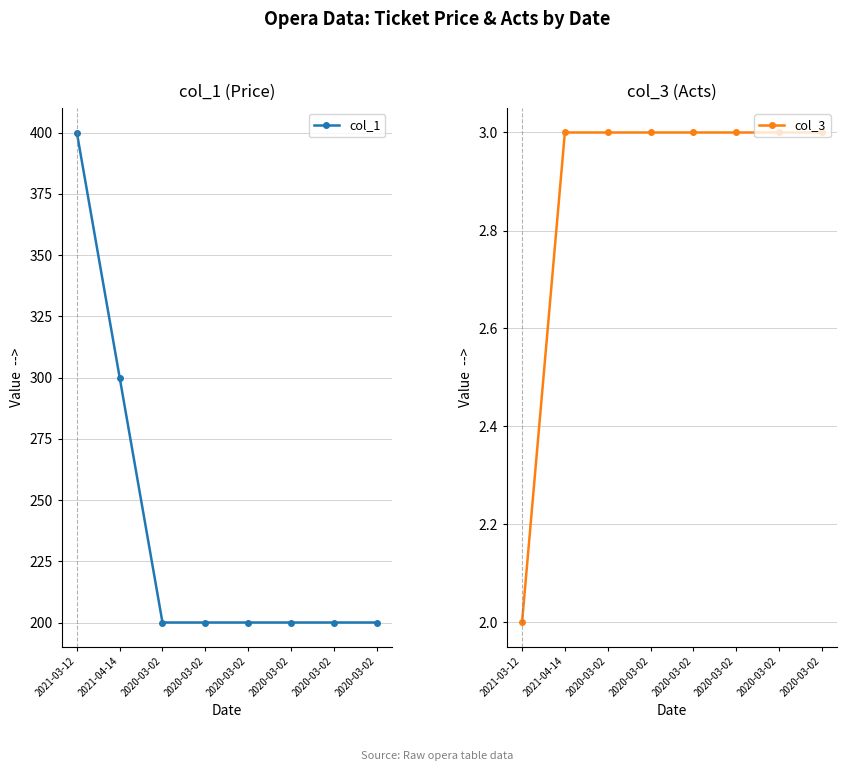

What is the sum of all col_1 values?

1900